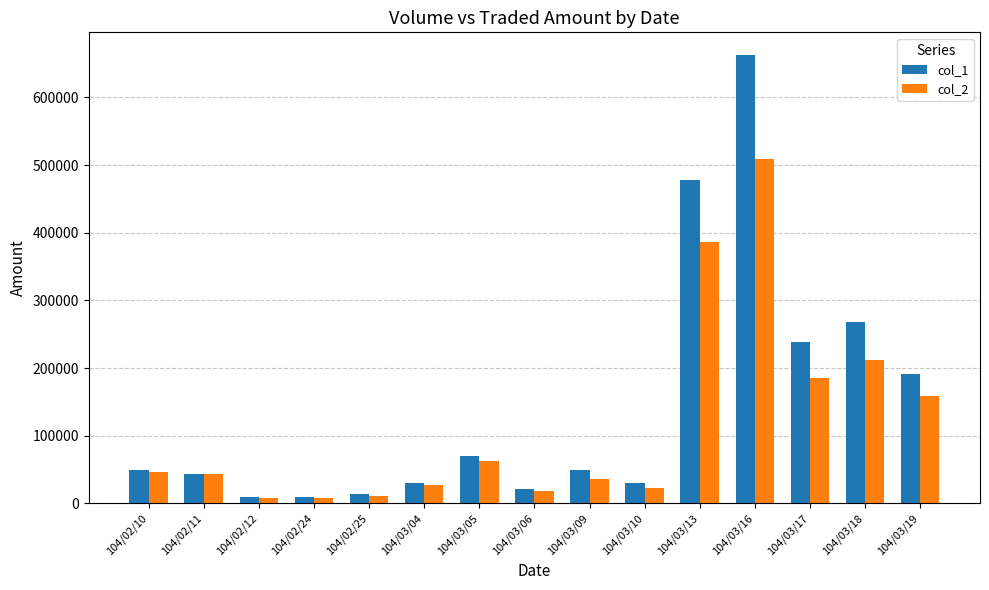

The value of col_1 at 104/03/06 is 22000. True or false?

True